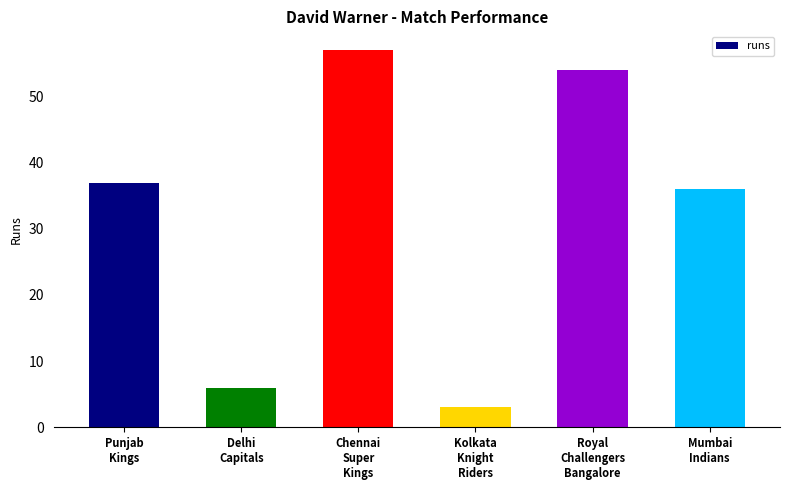

At which category does the chart reach its minimum across all series?

Kolkata
Knight
Riders